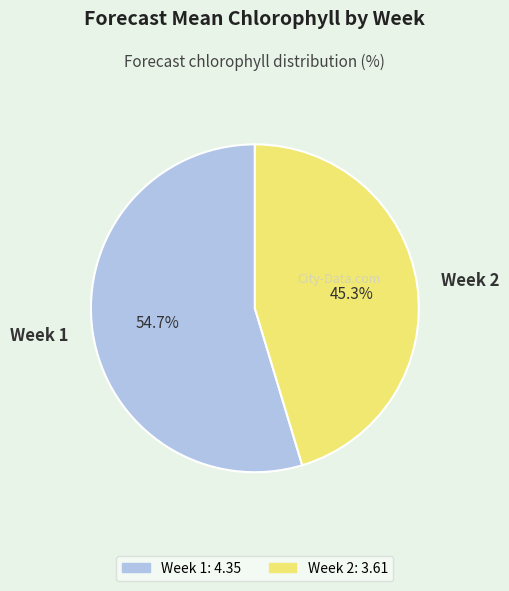

Which slice is the largest?

Week 1